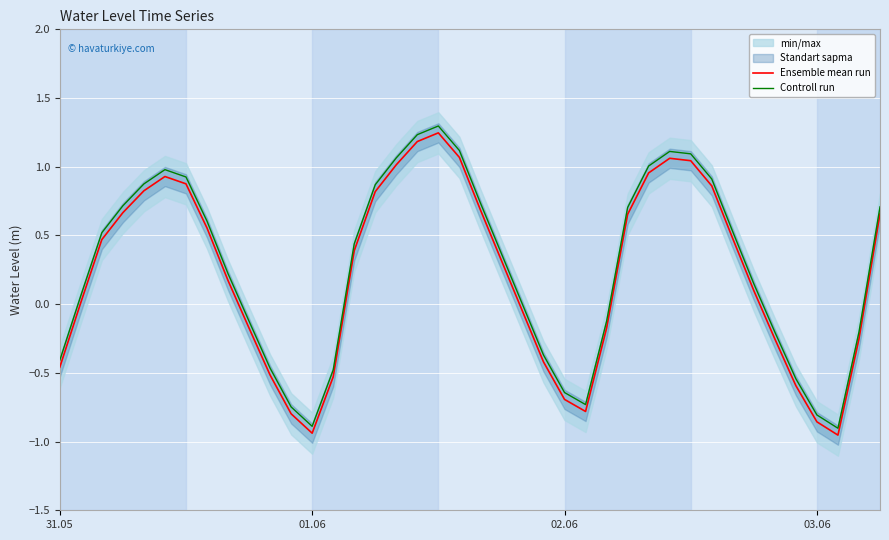

The value of Ensemble mean run at 5 is 0.9. True or false?

True